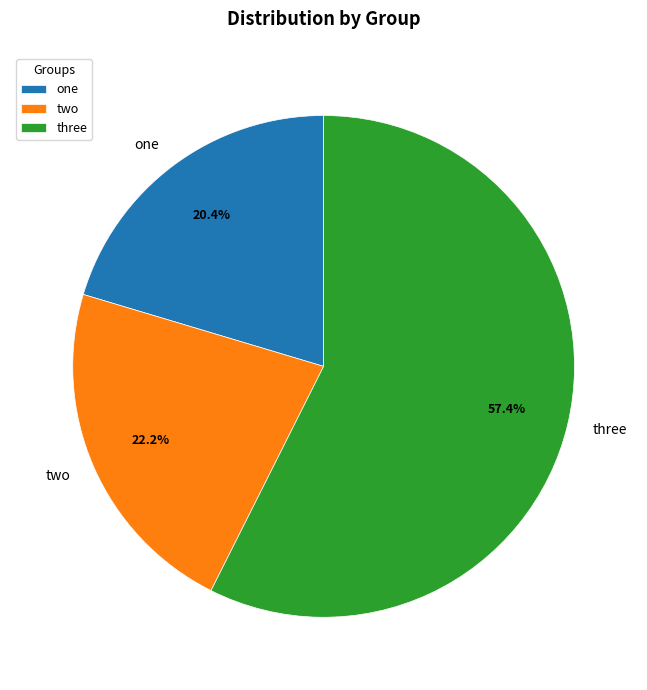

What is the largest slice in the pie chart?

three